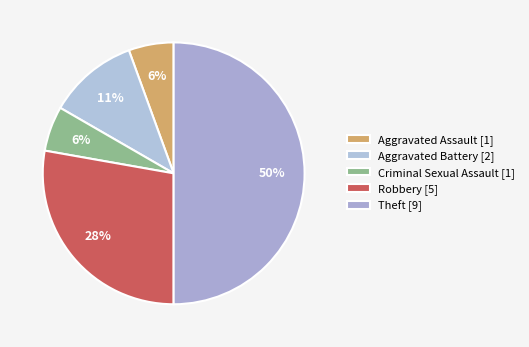

How many slices are in this pie chart?

5